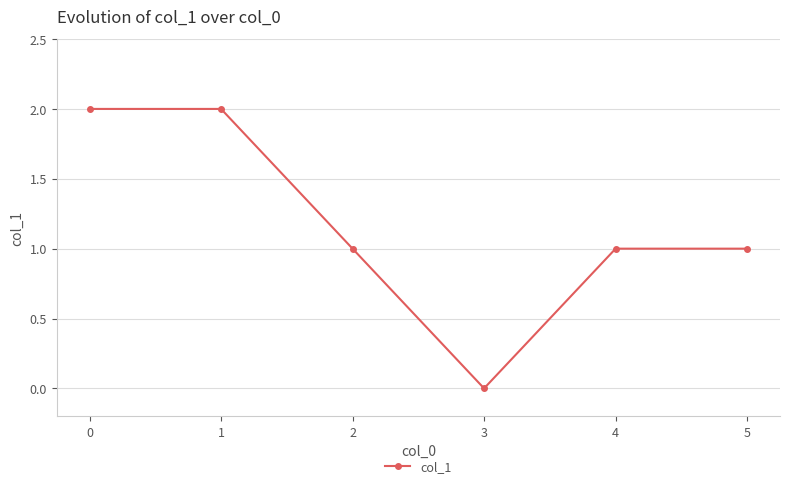

What is the ratio of the value at 0 to the value at 5?

2.0